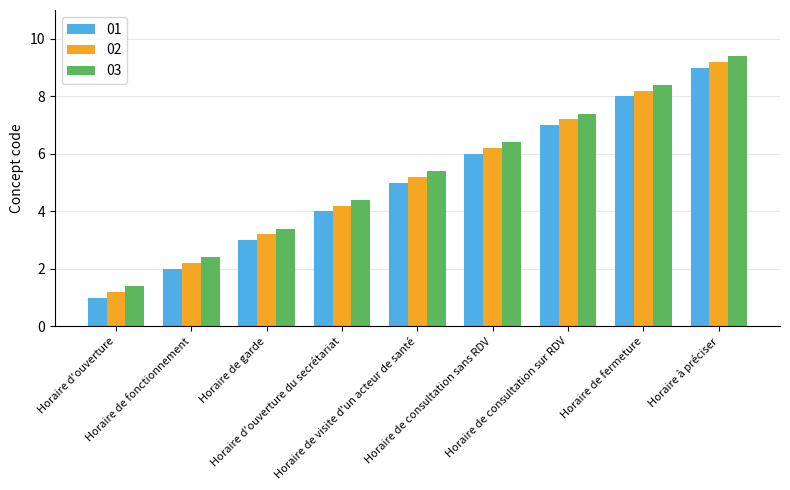

What is the sum of all 03 values?

48.6